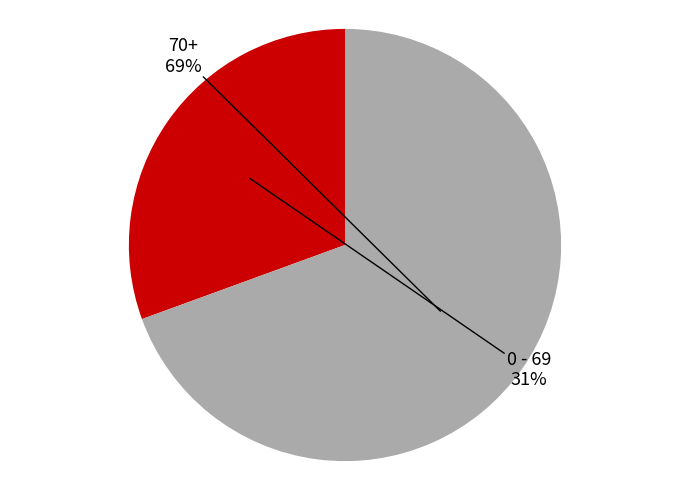

To the nearest percent, what percentage of the pie is 0 - 69?

31%